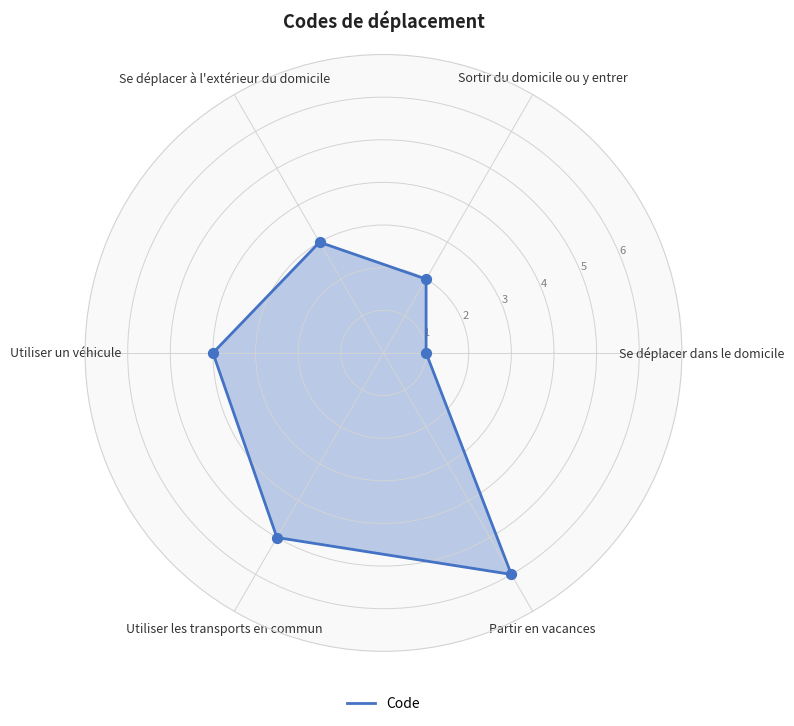

Approximately how many times larger is the value at Utiliser les transports en commun compared to Se déplacer dans le domicile?

5.0